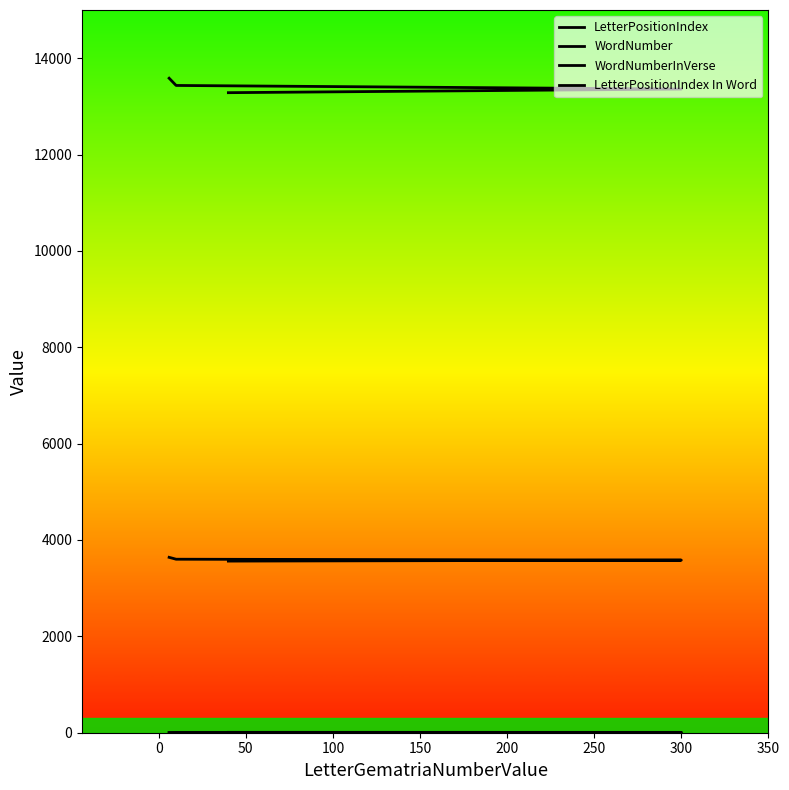

True or false: WordNumber and LetterPositionIndex In Word cross at least once.

False